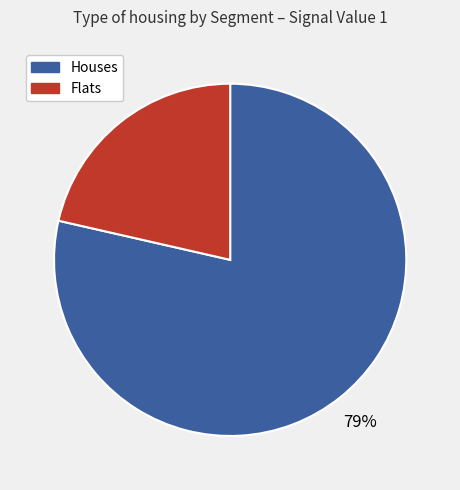

Is there any slice that represents more than half of the pie?

Yes